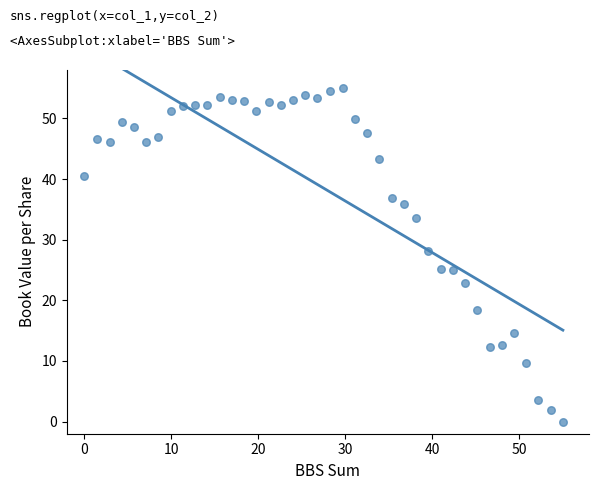

What is the range of Y values (max minus min)?

55.0